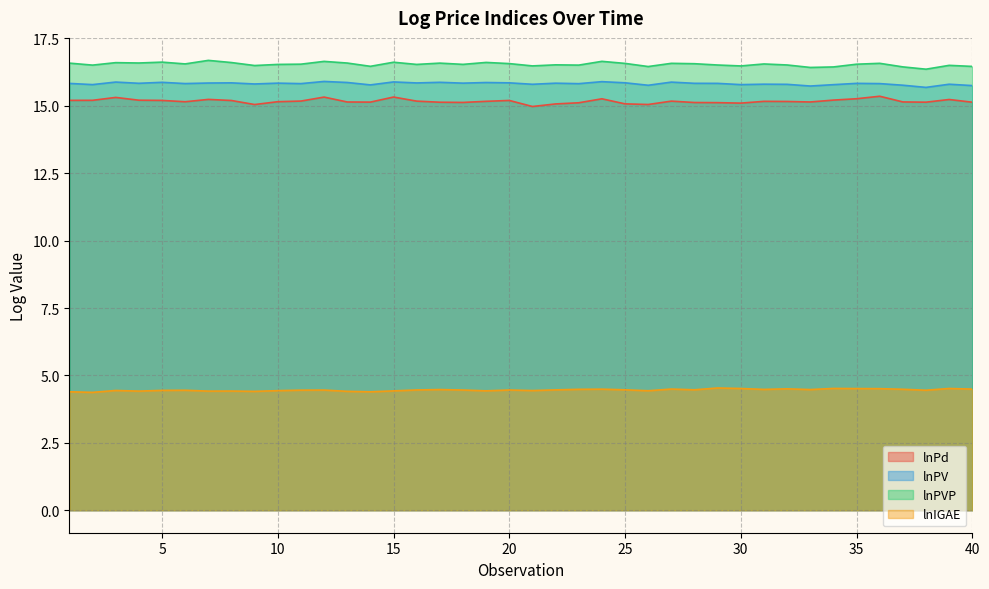

True or false: lnPV and lnIGAE cross at least once.

False